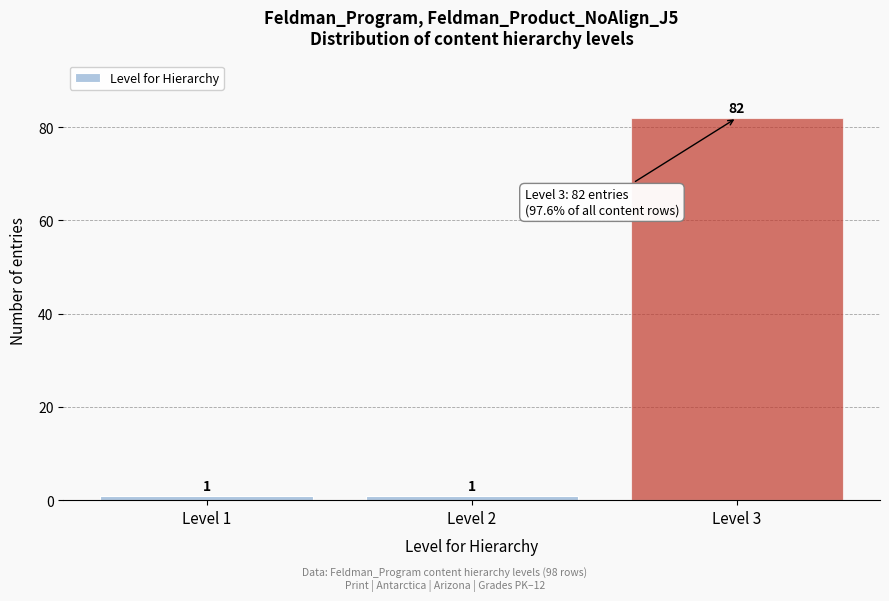

Reading left to right, extract all data points from this chart.

Level 1=1	Level 2=1	Level 3=82